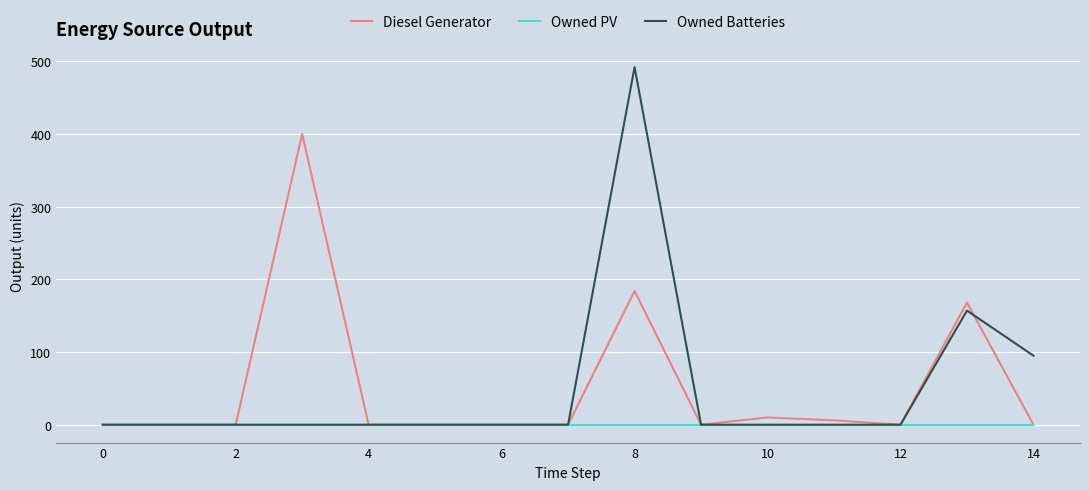

List the series in order of their peak value, highest first.

Owned Batteries, Diesel Generator, Owned PV